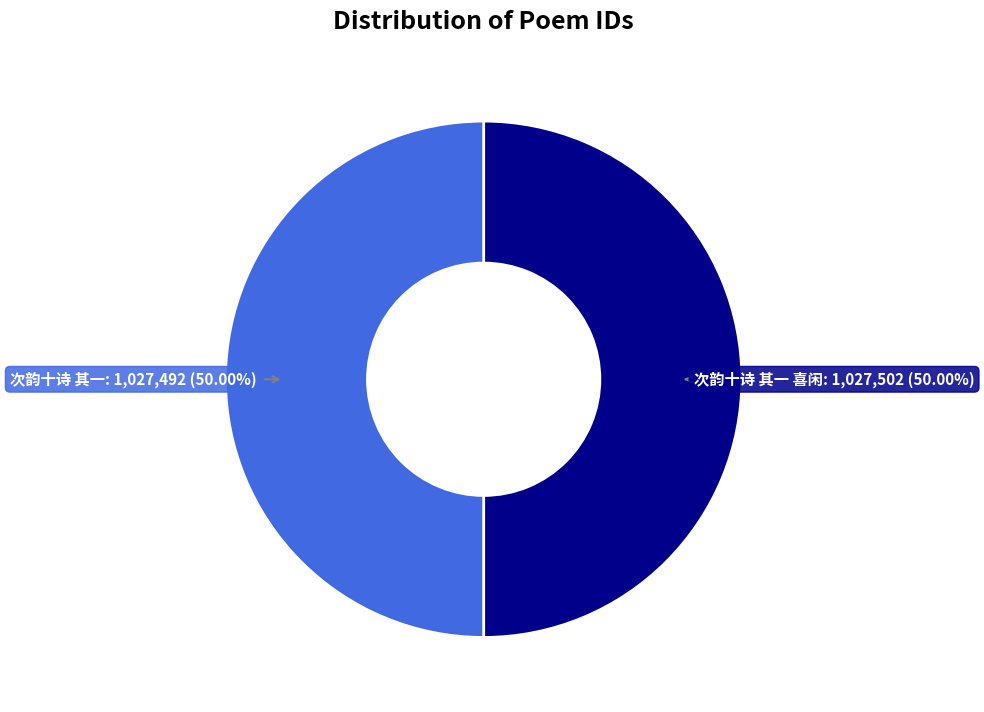

How many segments does this pie chart have?

2